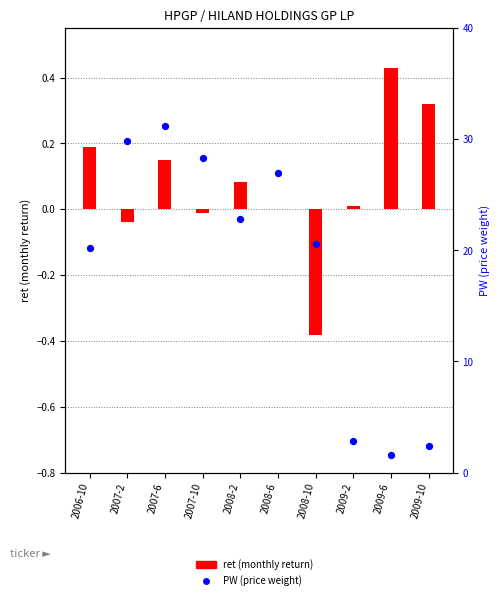

At which category is the sum across all series the highest?

2007-6